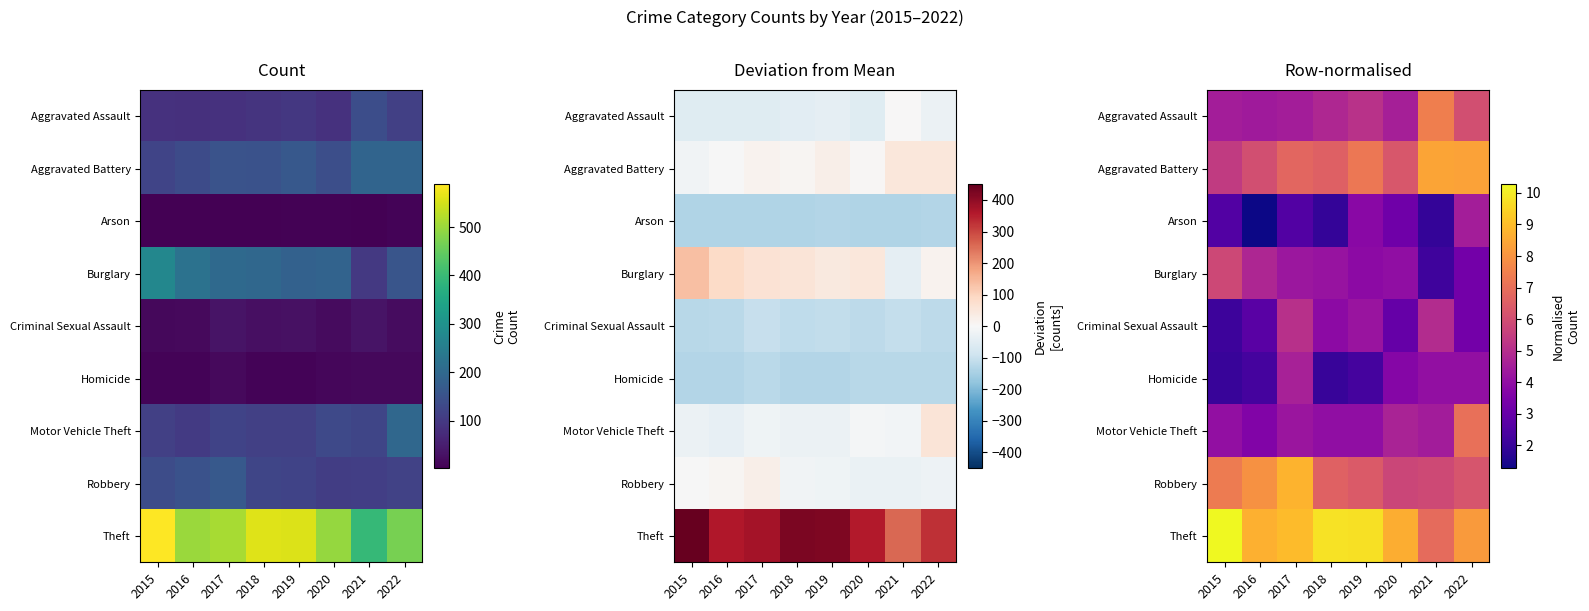

Is the value of Burglary at 2017 greater than the value of Aggravated Battery at 2017?

No